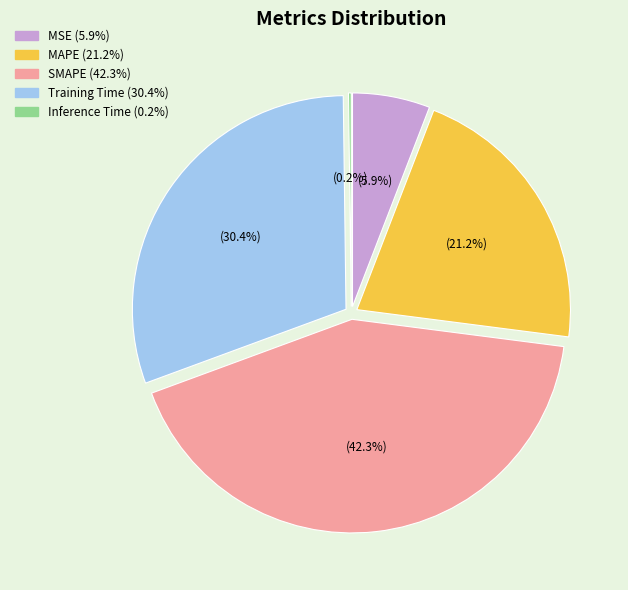

The Training Time slice represents 19% of the pie. True or false?

False